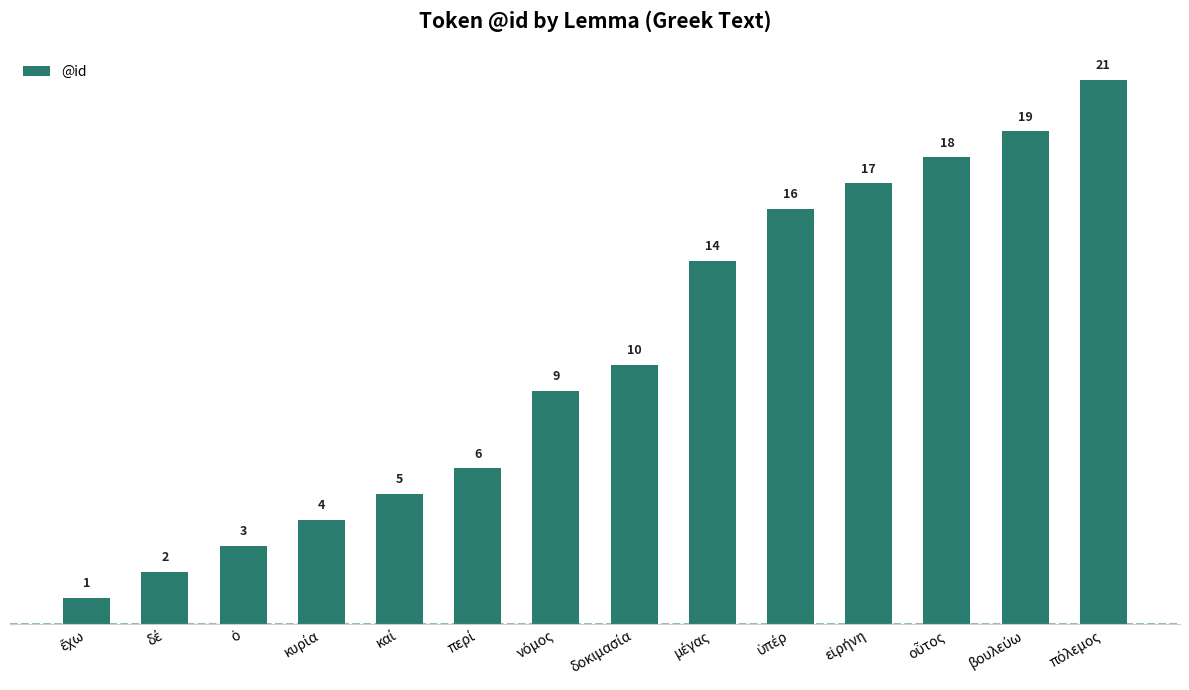

What is the maximum value shown in the chart?

21